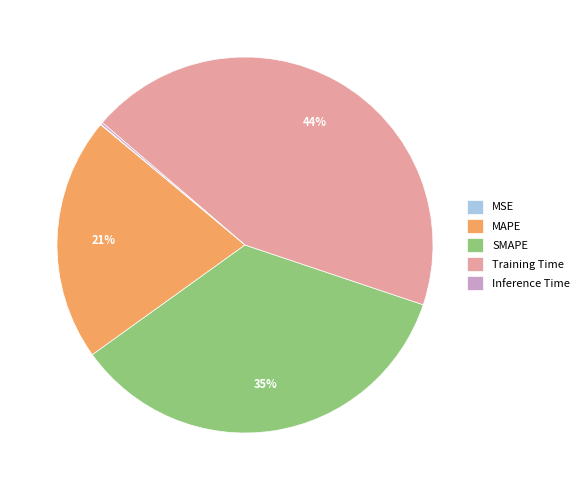

To the nearest percent, what percentage of the pie is MAPE?

21%